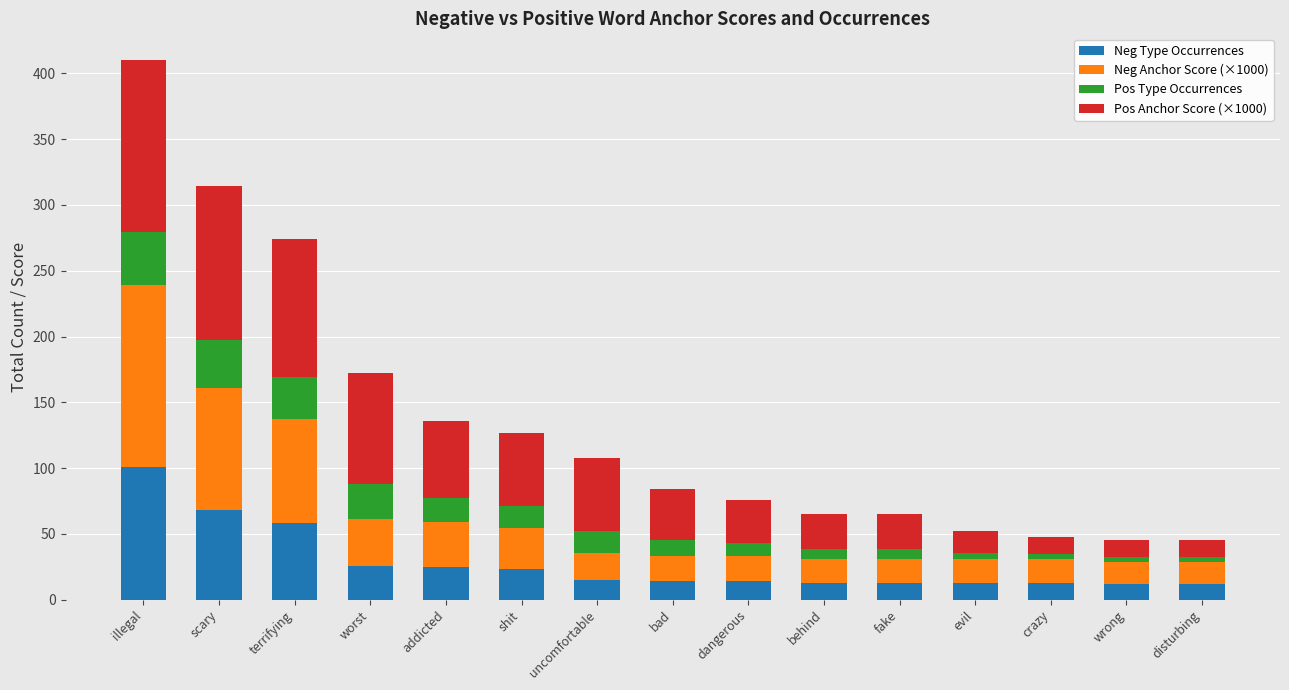

What is the highest value of the Neg Type Occurrences series?

101.0